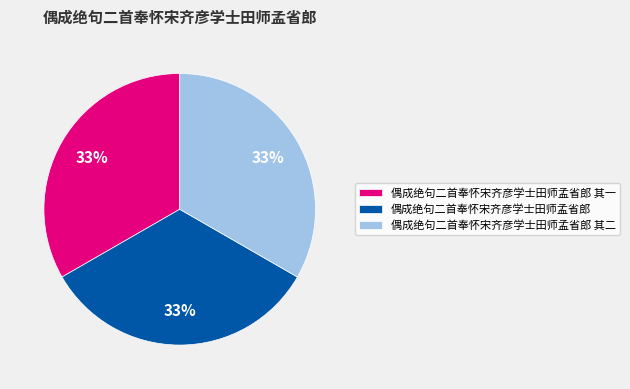

To the nearest percent, what is the combined percentage of 偶成绝句二首奉怀宋齐彦学士田师孟省郎 其二 and 偶成绝句二首奉怀宋齐彦学士田师孟省郎?

67%